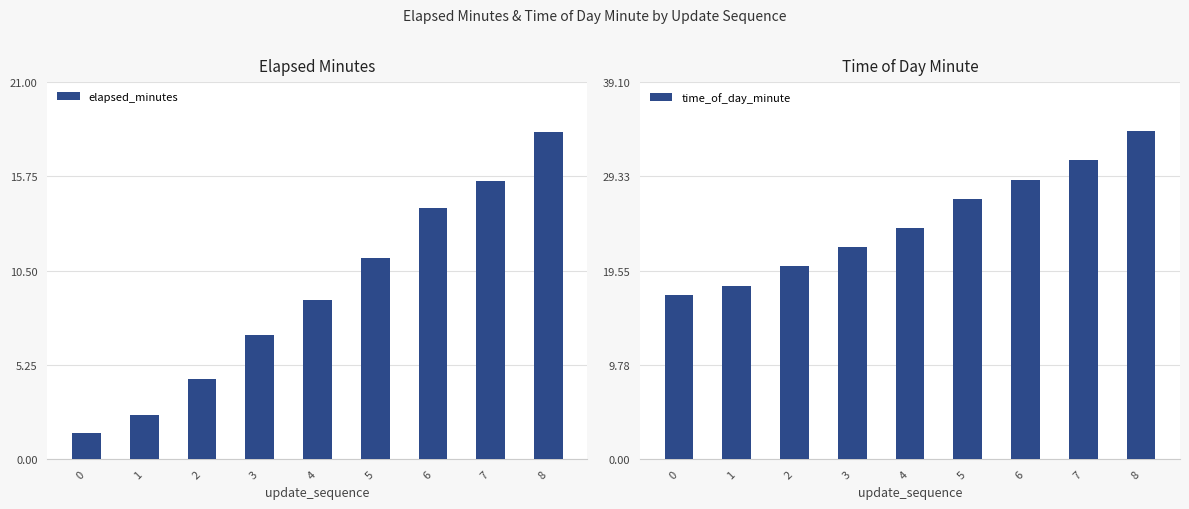

How many bars are there in each group?

2